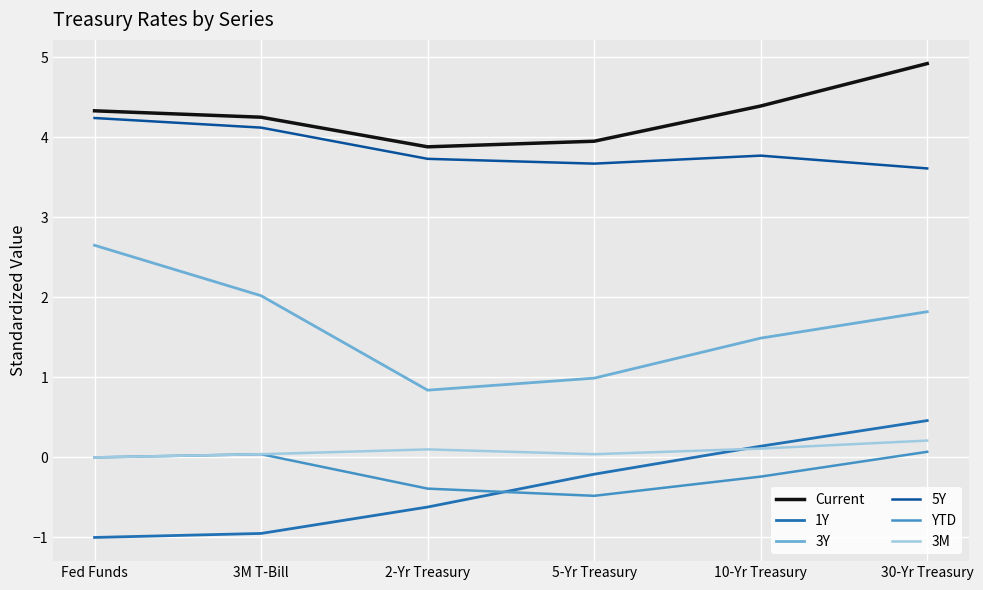

Where is 5Y nearest to the value 3?

30-Yr Treasury